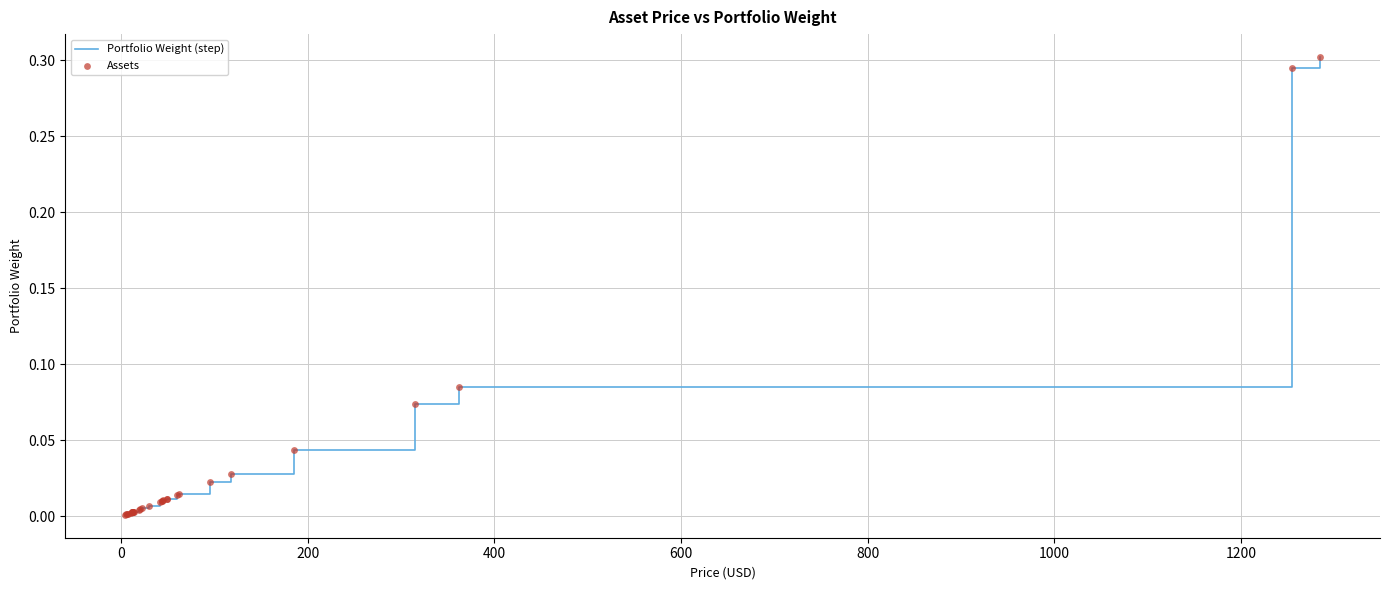

How many lines are shown in the chart?

1